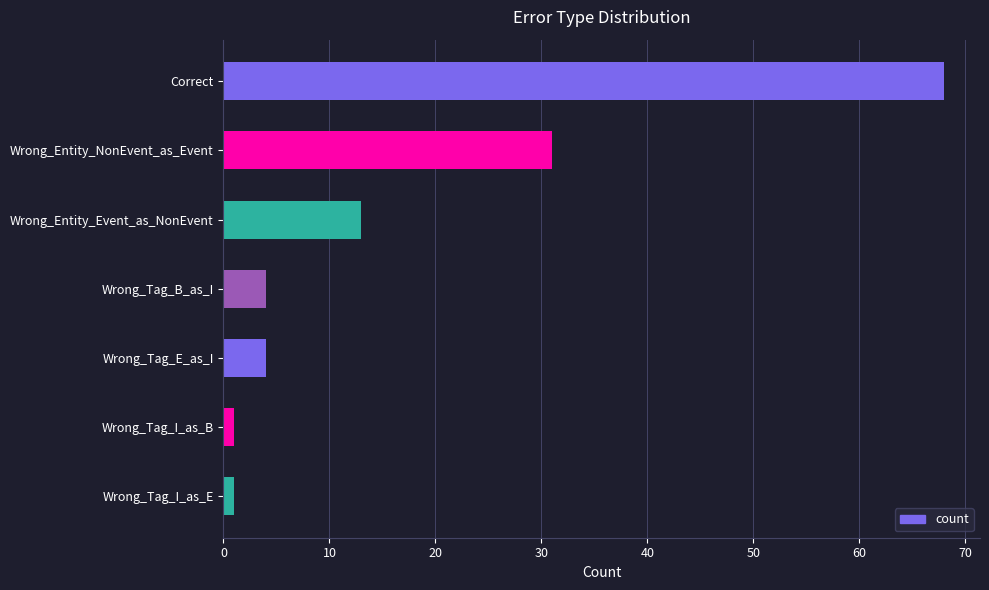

What is the label of the 3rd bar from the bottom?

Wrong_Tag_E_as_I